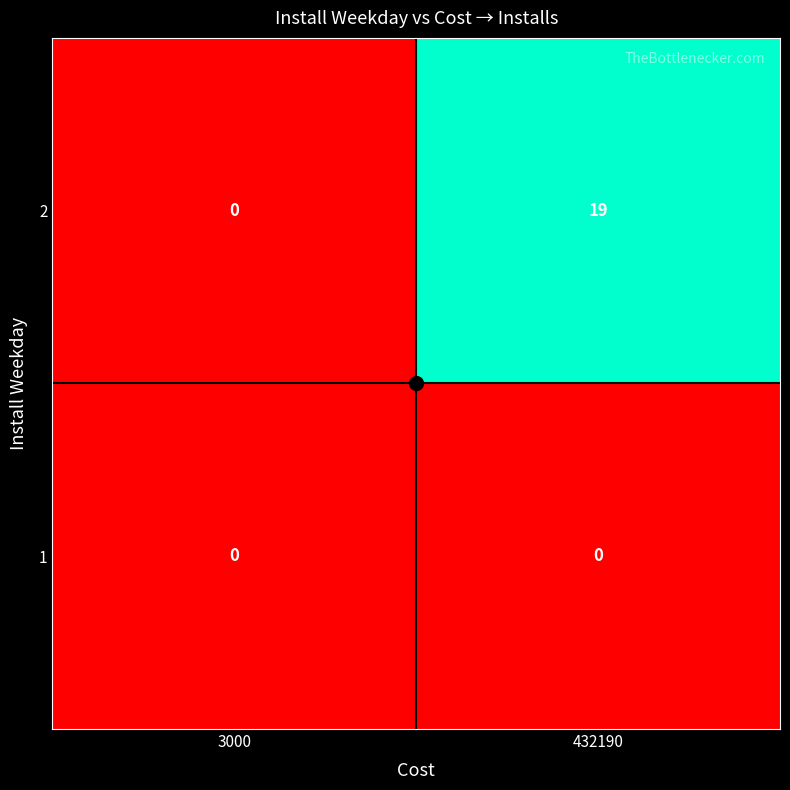

What is the sum of the 2 values at 432190 and 3000?

19